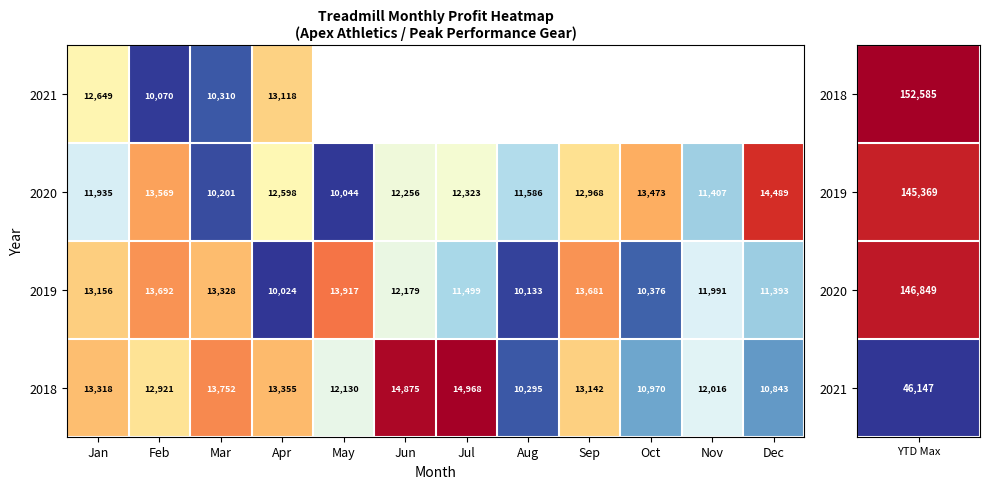

True or false: 2020 has a value of 11935 at Jan.

True